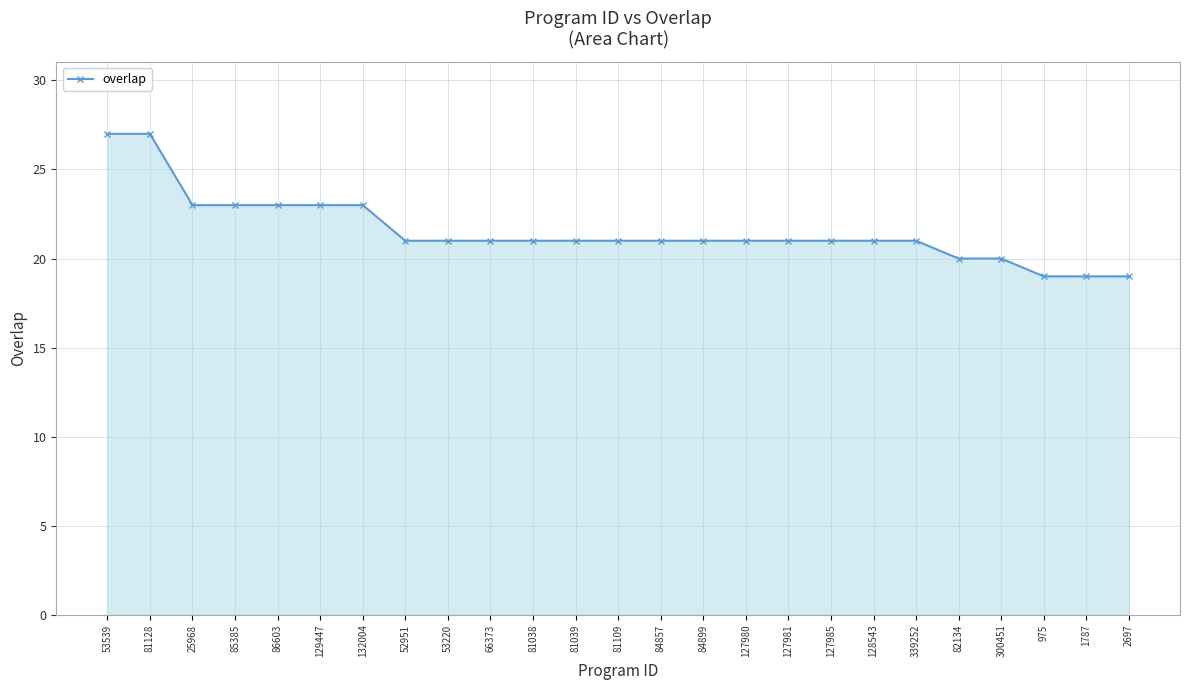

Does the chart display data point markers on the line(s)?

Yes